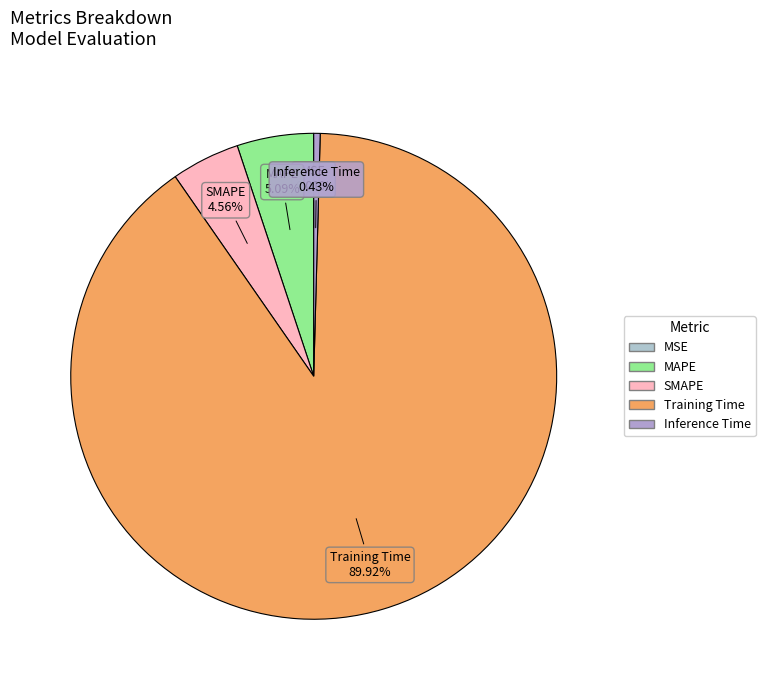

What is the largest slice in the pie chart?

Training Time